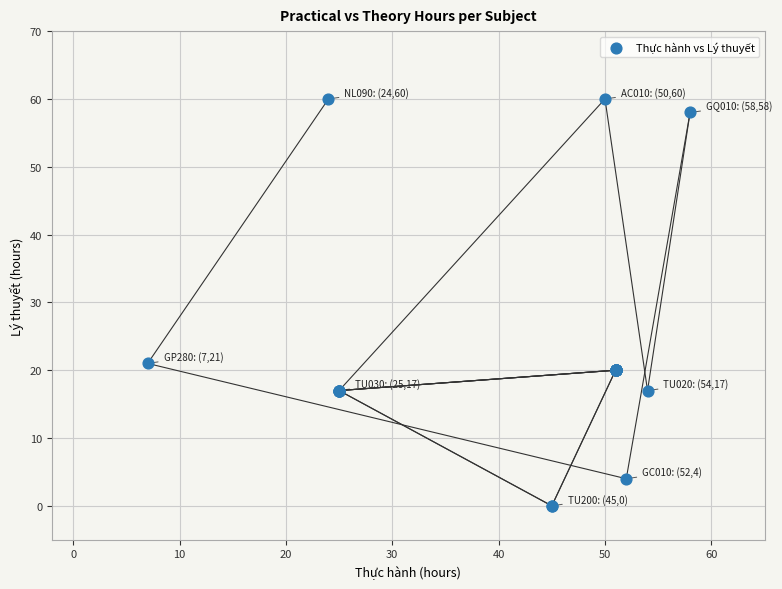

What Y value in the scatter plot is closest to 30?

21